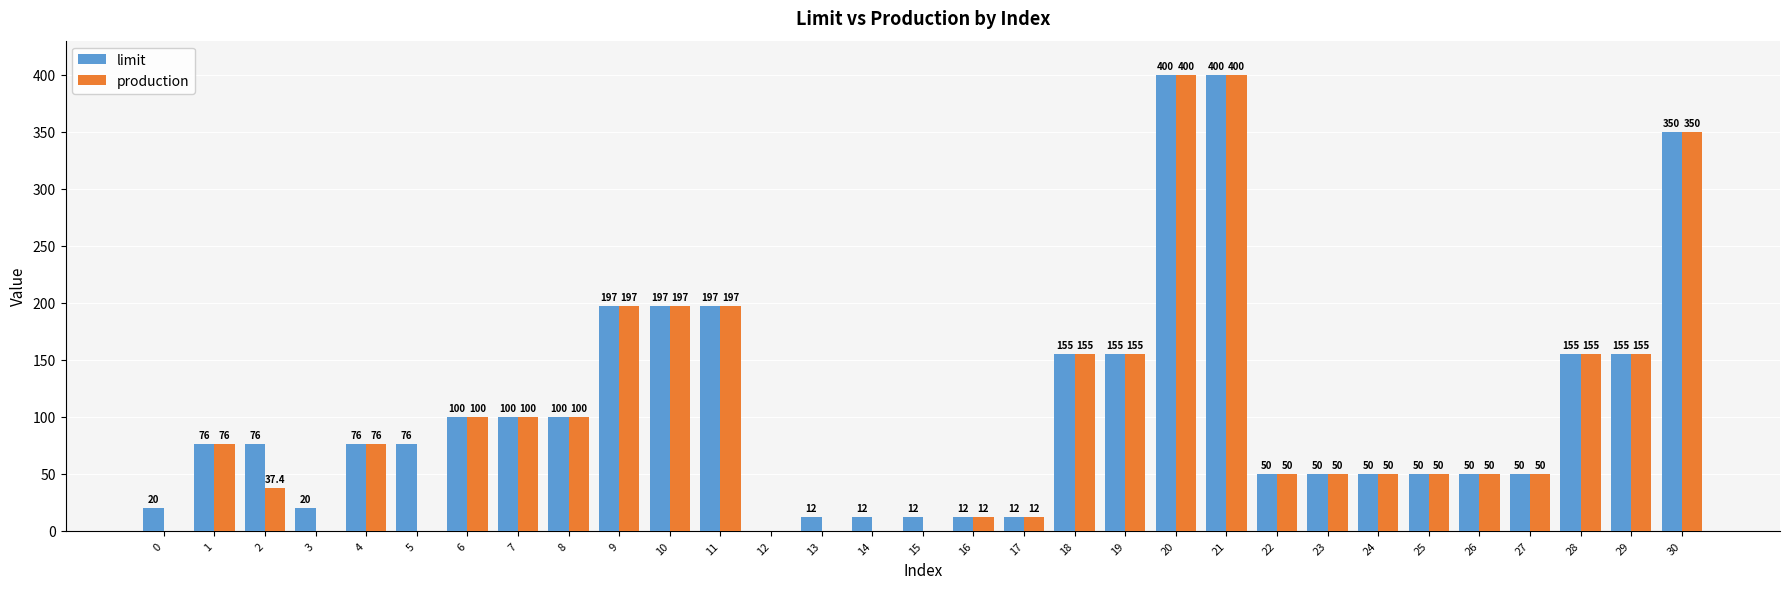

What value does the production series have at 11?

197.0